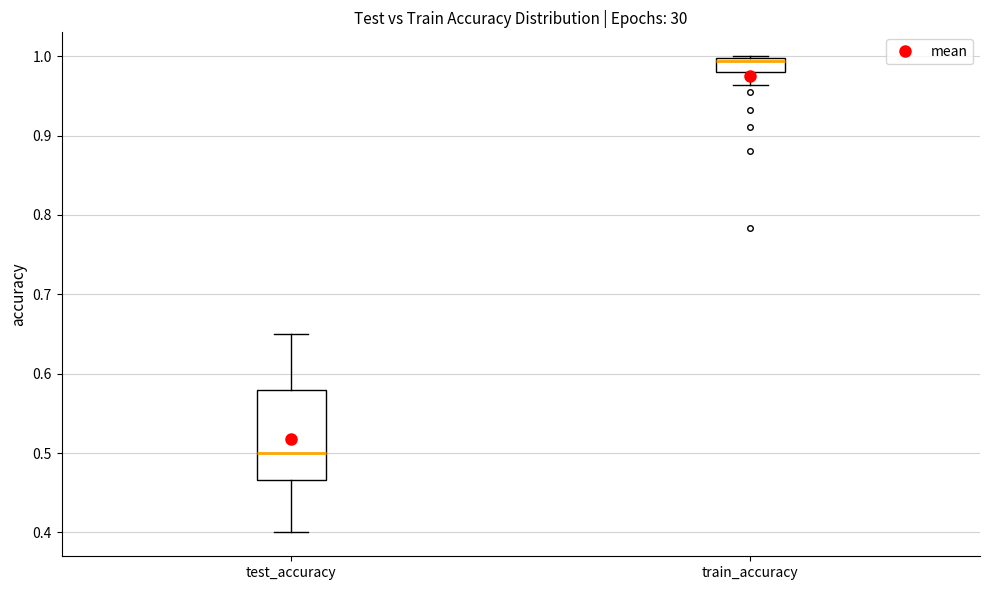

Reading left to right, transcribe this box plot: for each box, give where its median line is, the range the box spans, and where its two whiskers end, as read against the y-axis. The values are not printed on the chart, so give them approximately, as read against the axis.

test_accuracy: median 0.50, box 0.47 to 0.58, whiskers 0.40 to 0.65
train_accuracy: median 0.99, box 0.98 to 1.00, whiskers 0.96 to 1.00